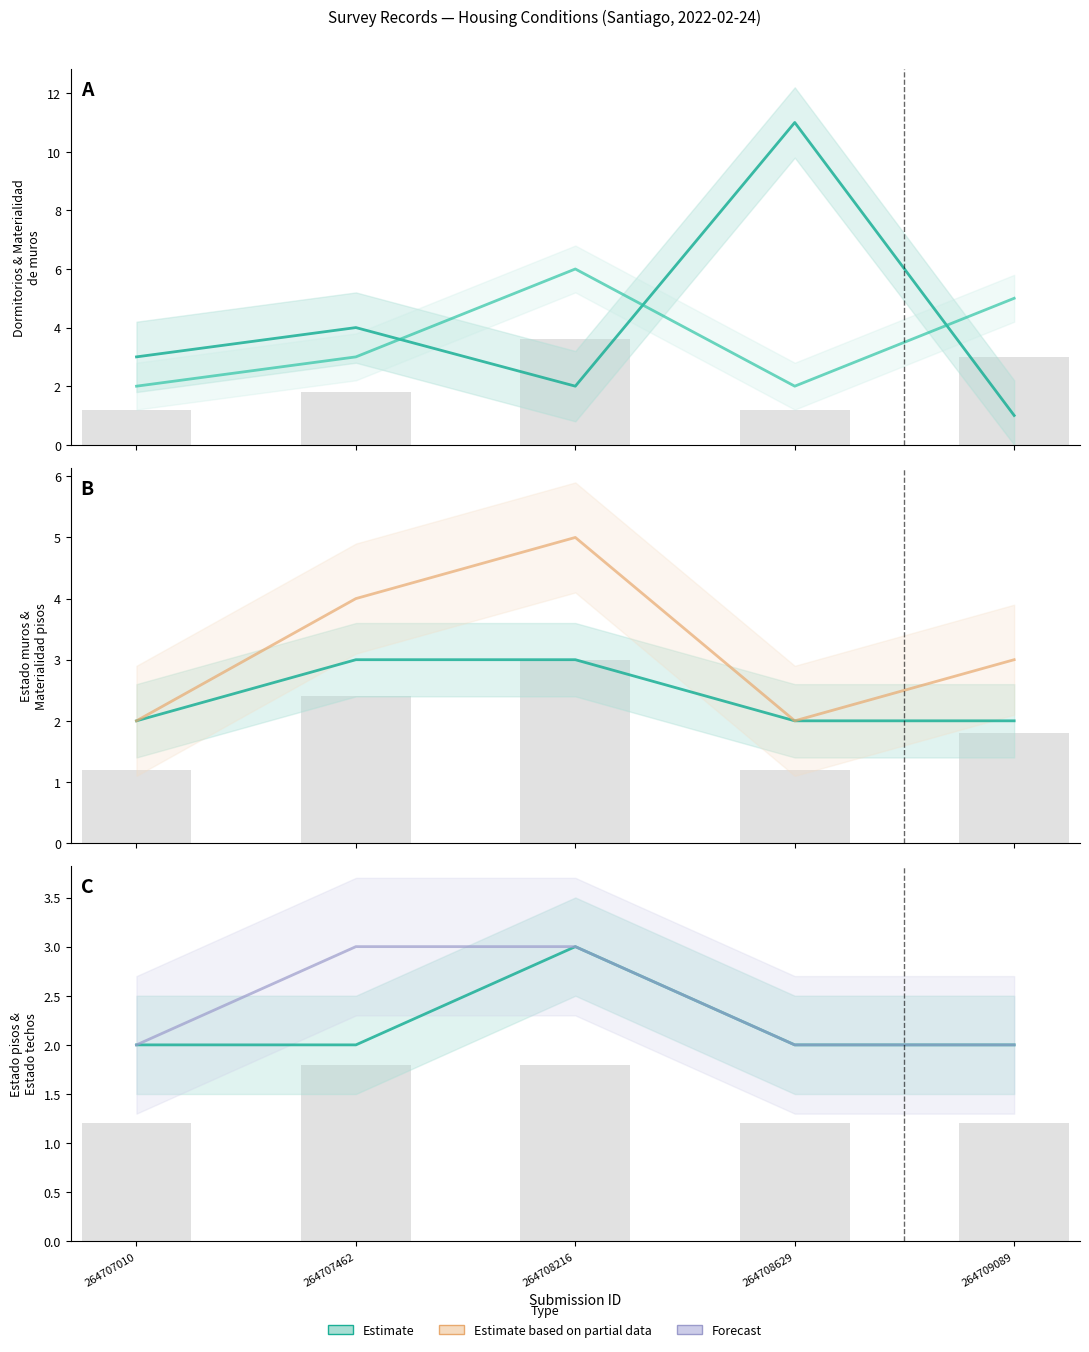

Reading right to left, what are all the values shown in this chart?

Dormitorios (centre): 264709089=1	264708629=11	264708216=2	264707462=4	264707010=3
Materialidad_muros (centre): 264709089=5	264708629=2	264708216=6	264707462=3	264707010=2
Estado_muros (centre): 264709089=2	264708629=2	264708216=3	264707462=3	264707010=2
Materialidad_pisos (centre): 264709089=3	264708629=2	264708216=5	264707462=4	264707010=2
Estado_pisos (centre): 264709089=2	264708629=2	264708216=3	264707462=2	264707010=2
Estado_techos (centre): 264709089=2	264708629=2	264708216=3	264707462=3	264707010=2